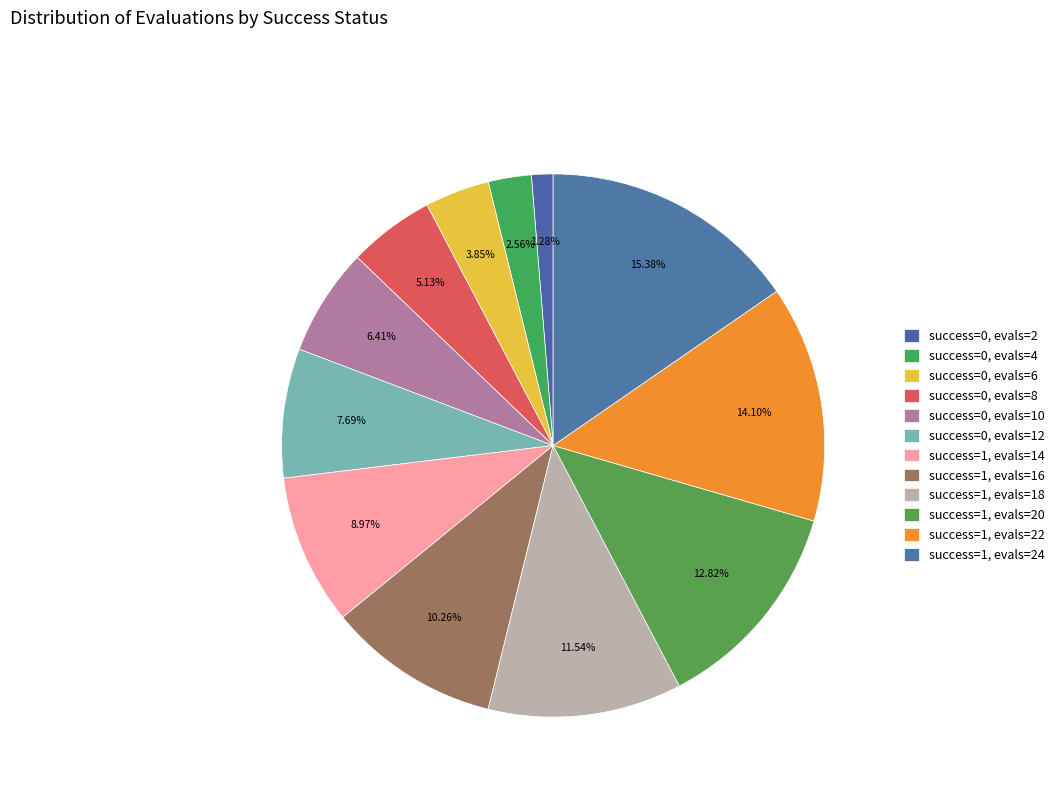

Which slice is the smallest?

success=0, evals=2